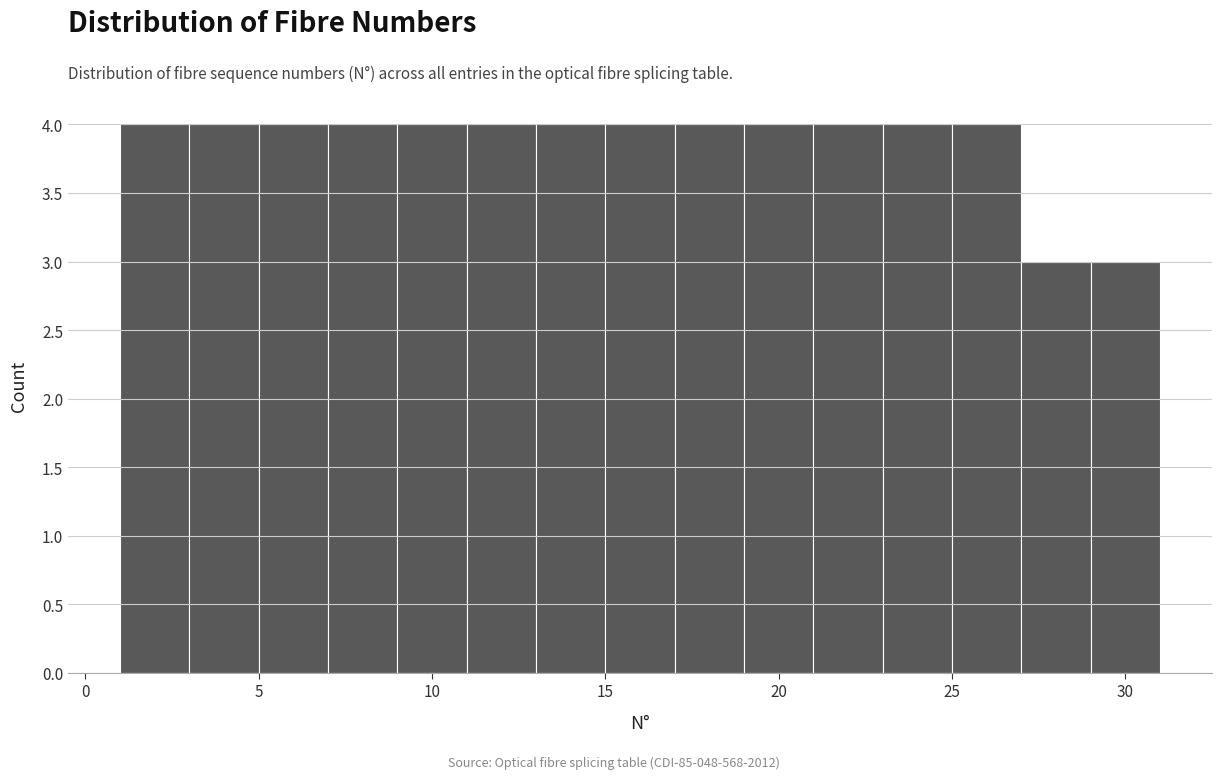

Reading left to right, transcribe this chart: for each bar, give the range it covers on the x-axis and its height. The values are not printed on the chart, so give them approximately, as read against the axis.

1 to 3: 4
3 to 5: 4
5 to 7: 4
7 to 9: 4
9 to 11: 4
11 to 13: 4
13 to 15: 4
15 to 17: 4
17 to 19: 4
19 to 21: 4
21 to 23: 4
23 to 25: 4
25 to 27: 4
27 to 29: 3
29 to 31: 3